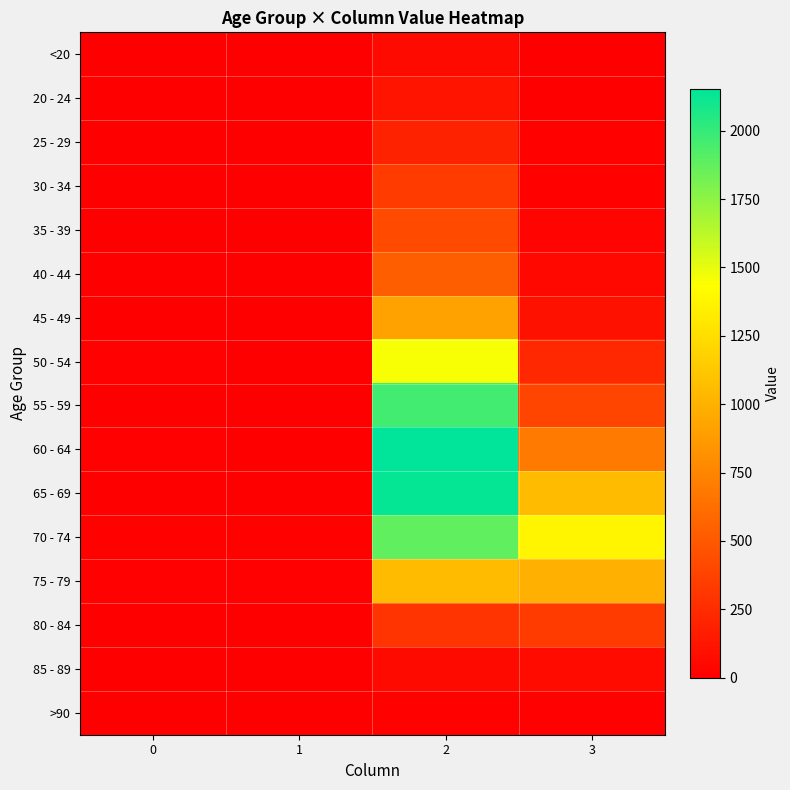

Reading left to right, what are all the values shown in this chart?

<20: 0=0	1=1	2=62	3=7
20 - 24: 0=1	1=0	2=121	3=2
25 - 29: 0=0	1=0	2=196	3=13
30 - 34: 0=0	1=2	2=333	3=14
35 - 39: 0=2	1=1	2=420	3=26
40 - 44: 0=0	1=1	2=530	3=53
45 - 49: 0=2	1=1	2=915	3=97
50 - 54: 0=9	1=3	2=1450	3=227
55 - 59: 0=8	1=6	2=1965	3=392
60 - 64: 0=11	1=8	2=2151	3=689
65 - 69: 0=6	1=6	2=2130	3=1057
70 - 74: 0=13	1=14	2=1882	3=1381
75 - 79: 0=10	1=12	2=1053	3=993
80 - 84: 0=7	1=4	2=296	3=333
85 - 89: 0=3	1=1	2=62	3=64
>90: 0=0	1=0	2=15	3=9